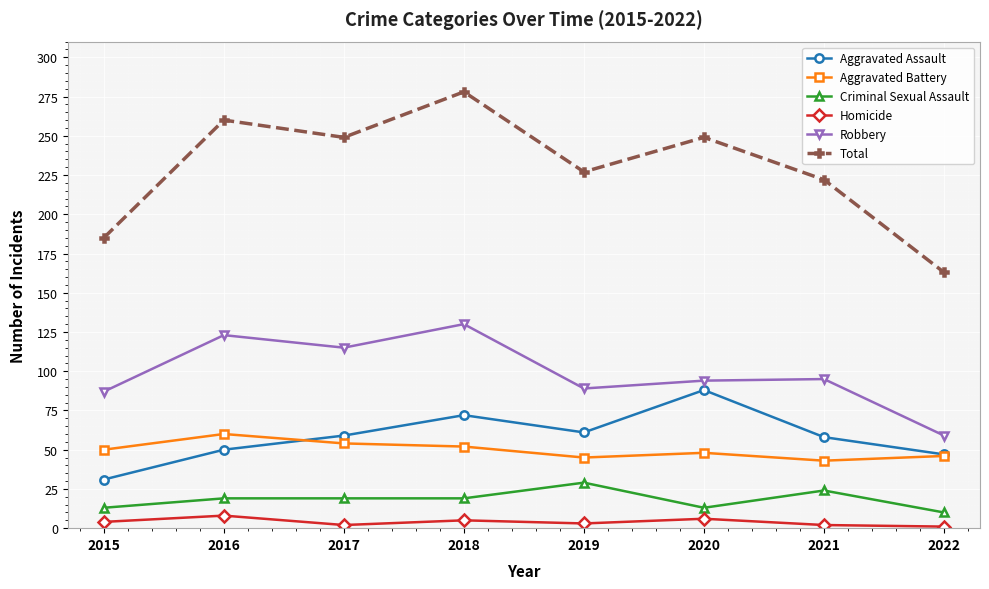

At which category does Robbery reach its first local valley?

2017